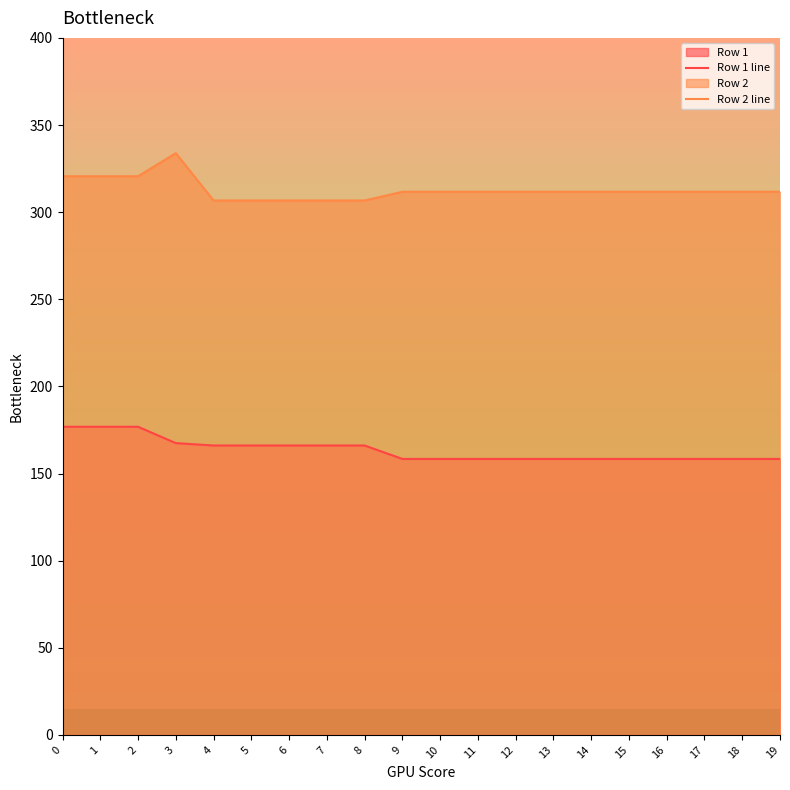

True or false: Row 1 line and Row 2 line cross at least once.

False